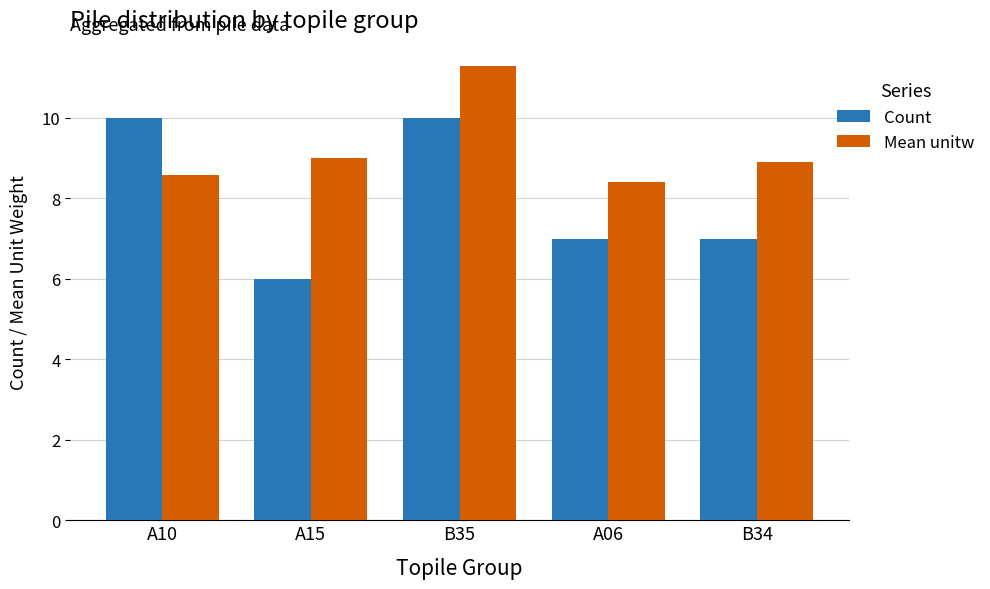

How many Count values are between 7 and 10?

4